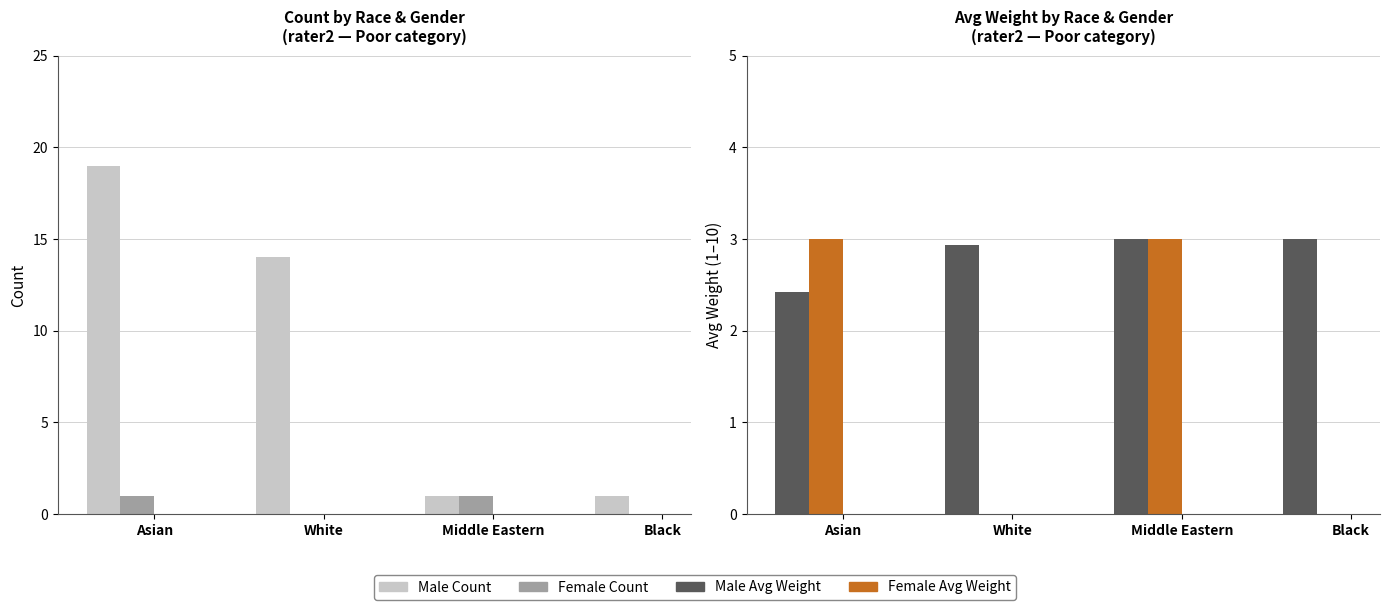

What is the sum of all Female Avg Weight values?

6.0